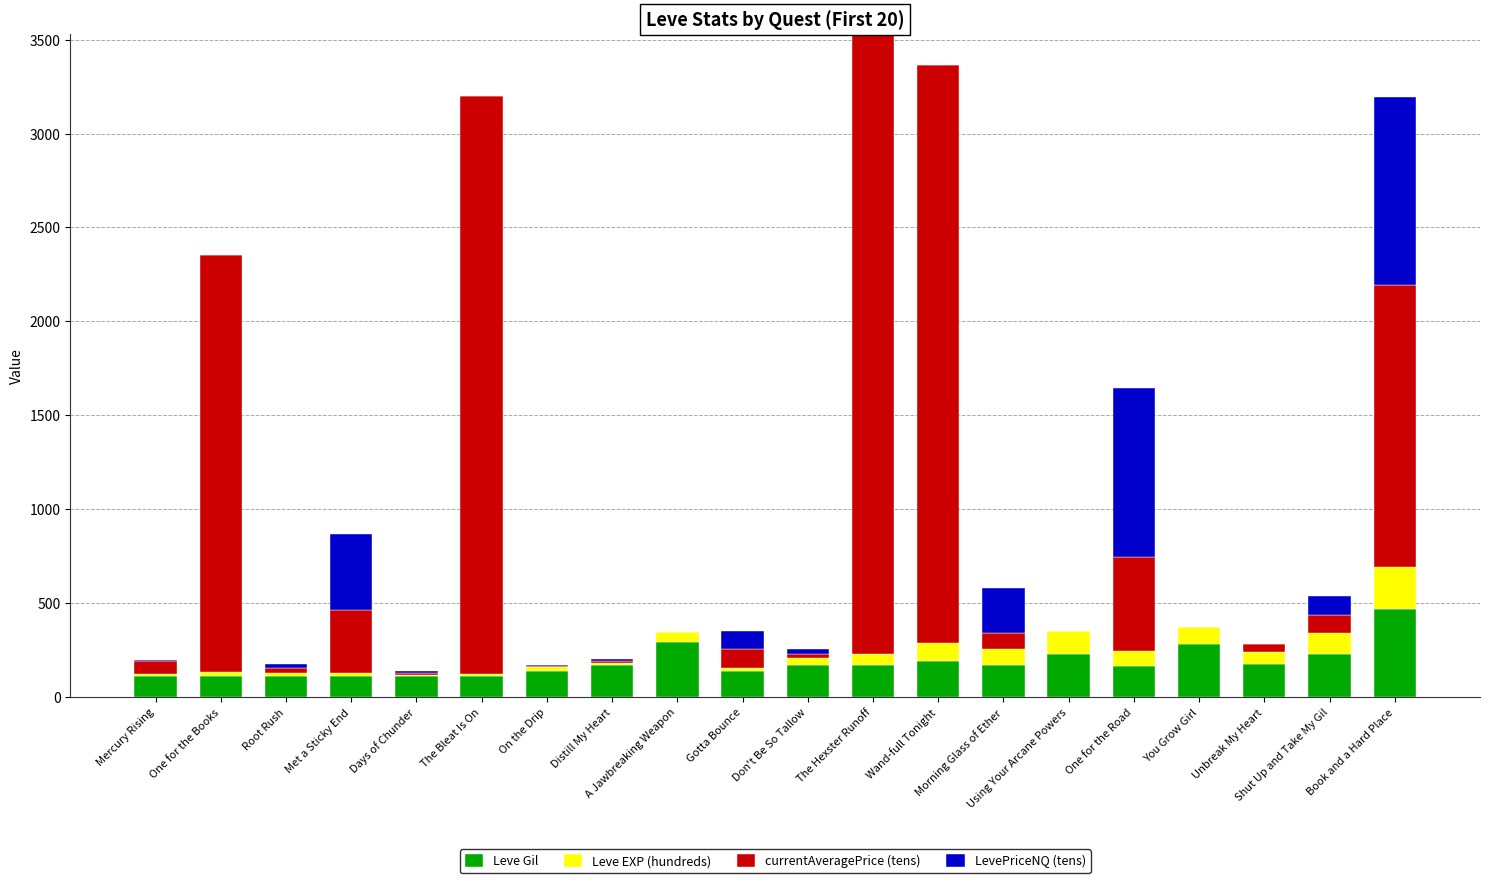

Are the bars horizontal?

No